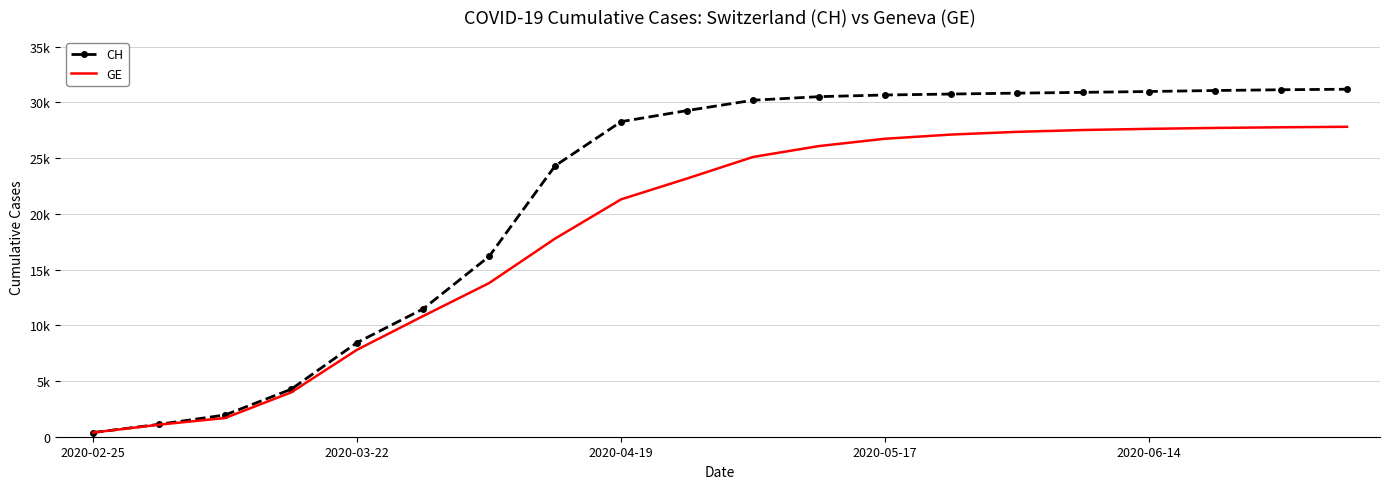

At which category is the sum across all series the highest?

19